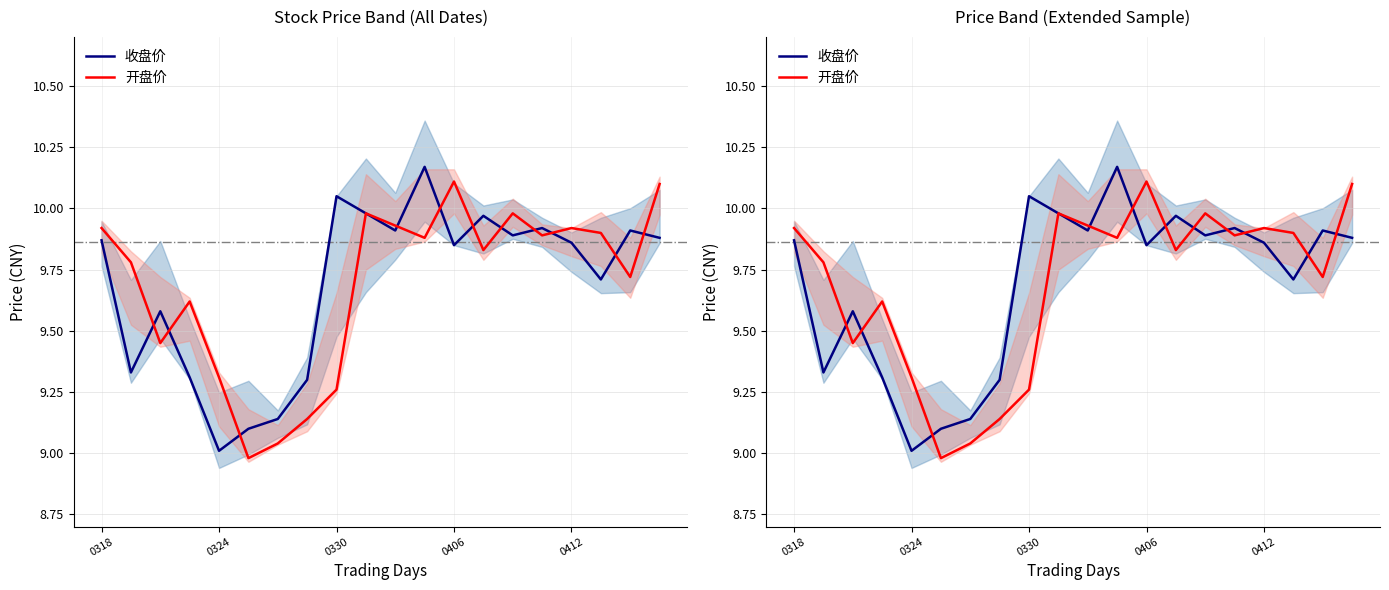

List the series in order of their peak value, lowest first.

开盘价, 收盘价